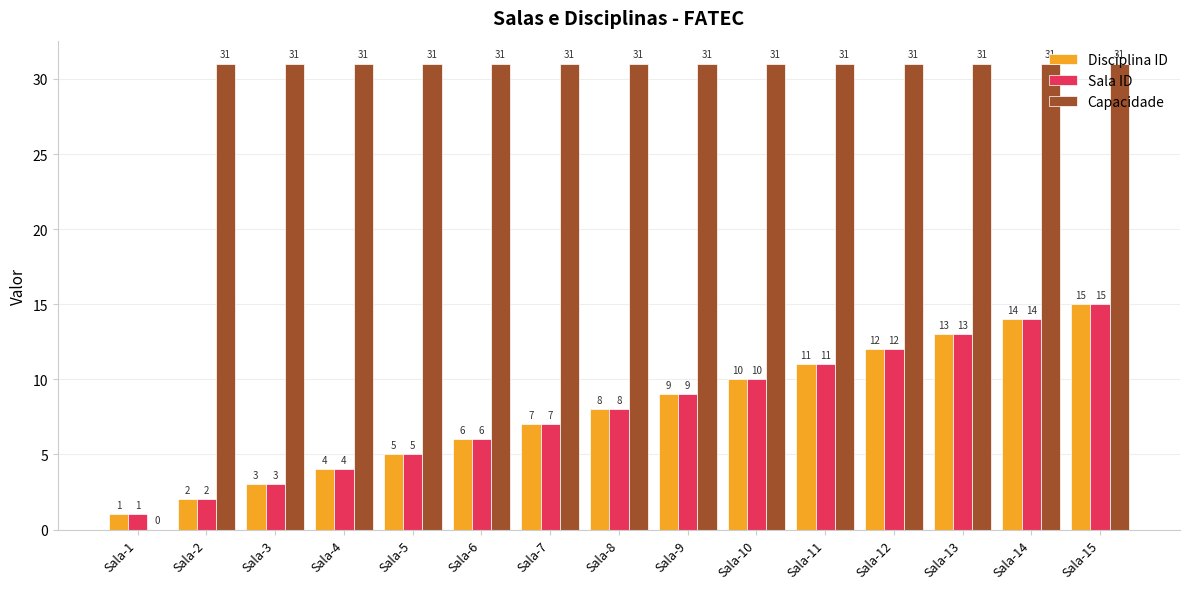

Is the value of Capacidade at Sala-2 greater than the value of Sala ID at Sala-6?

Yes